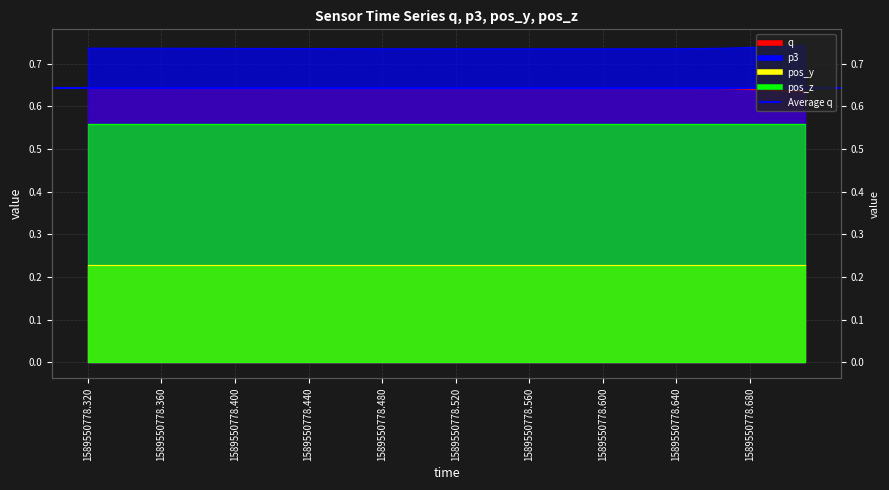

Is it true that q equals 0.2 at 1589550778.680?

False